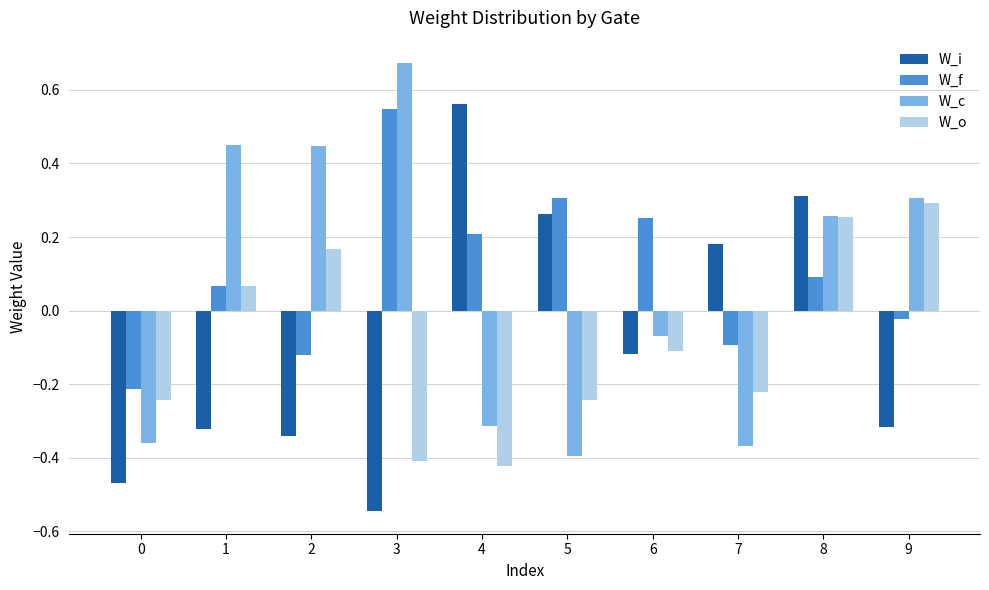

The value of W_o at 9 is 0.1. True or false?

False